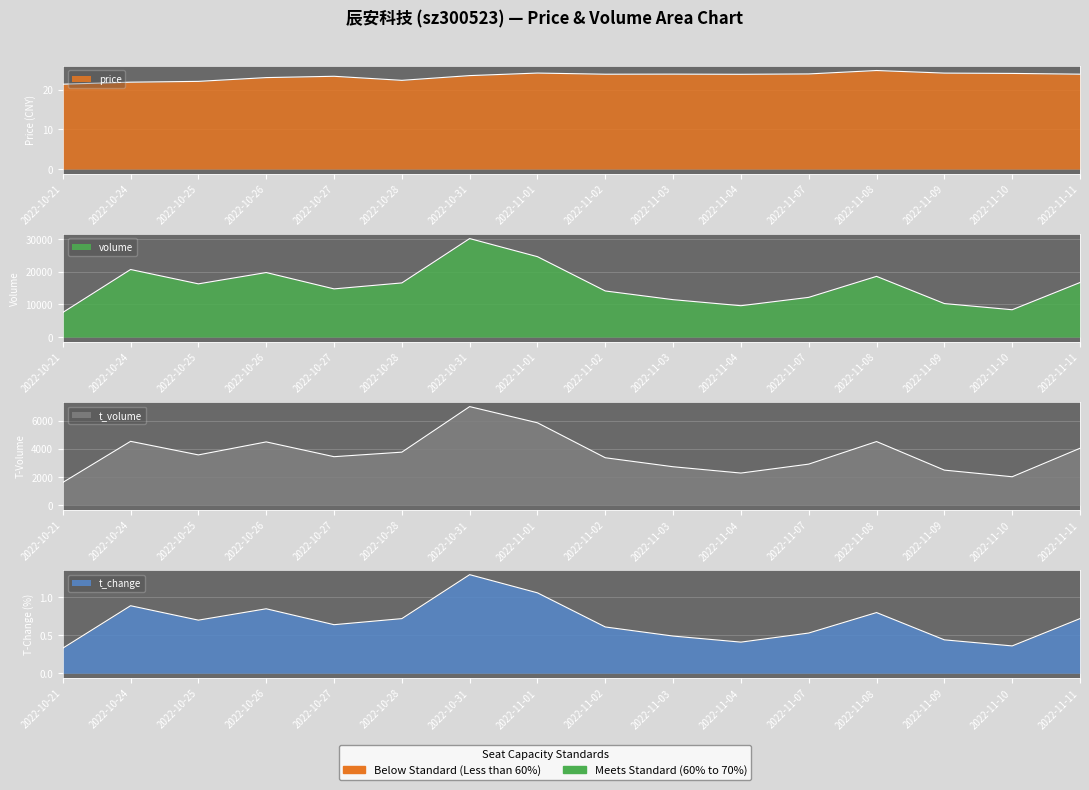

The price series shows 23.9 at 2022-11-11. True or false?

True